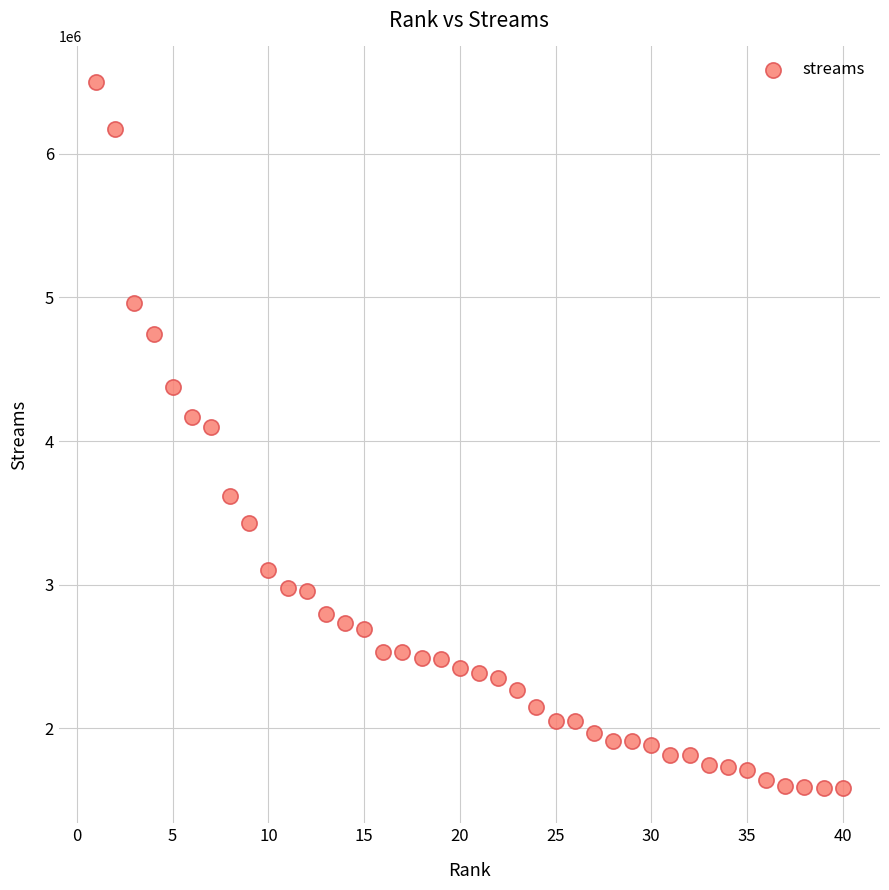

What Y value in the scatter plot is closest to 4042370?

4097567